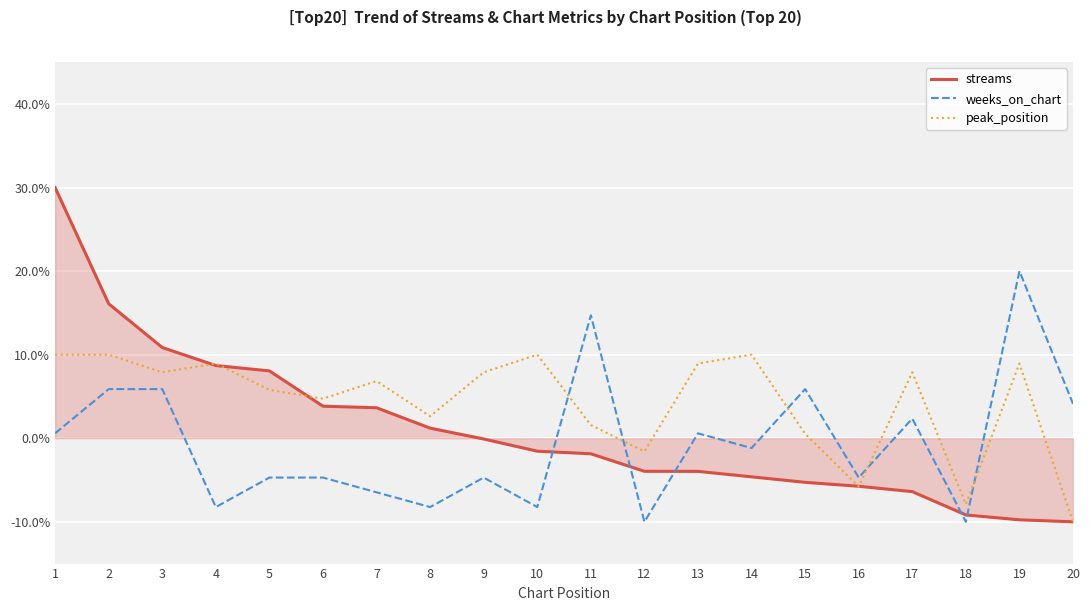

What value does the streams series have at 8?

1.2